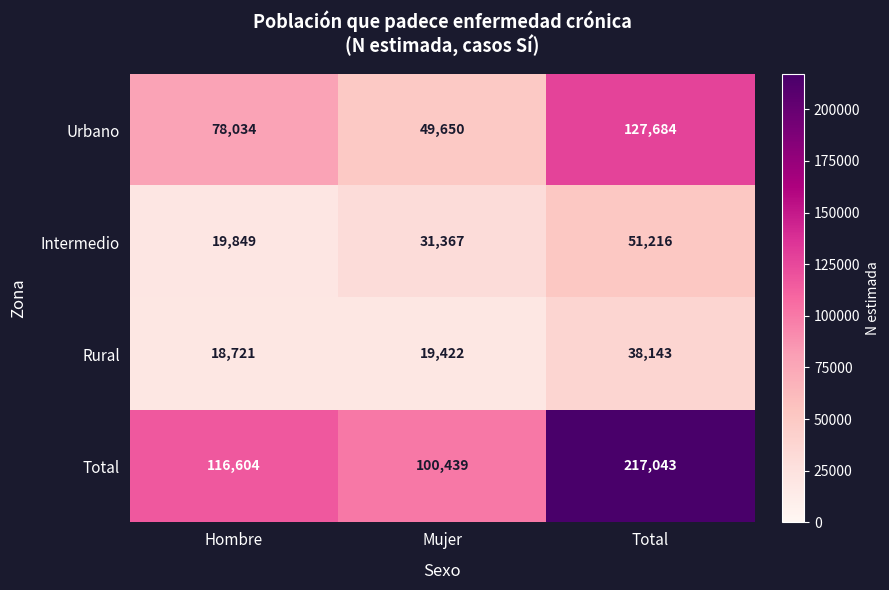

Which series has the widest spread of values?

Total